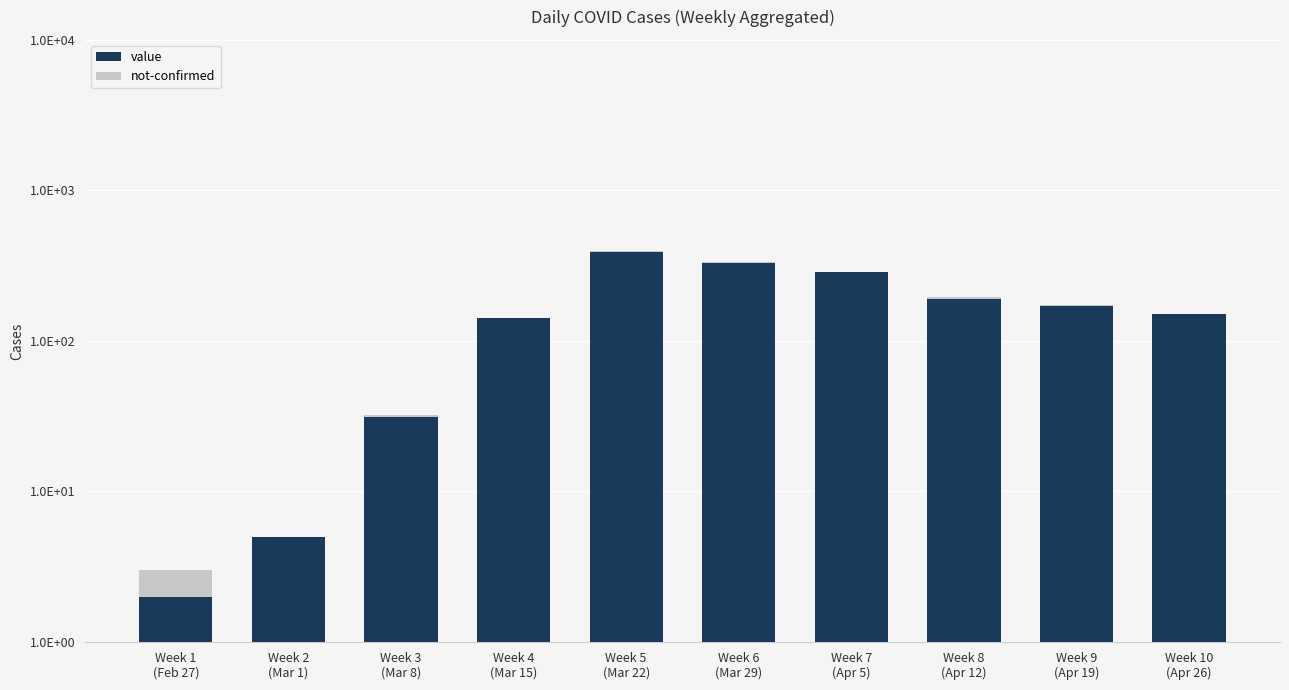

Is it true that not-confirmed equals 1 at Week 1
(Feb 27)?

True